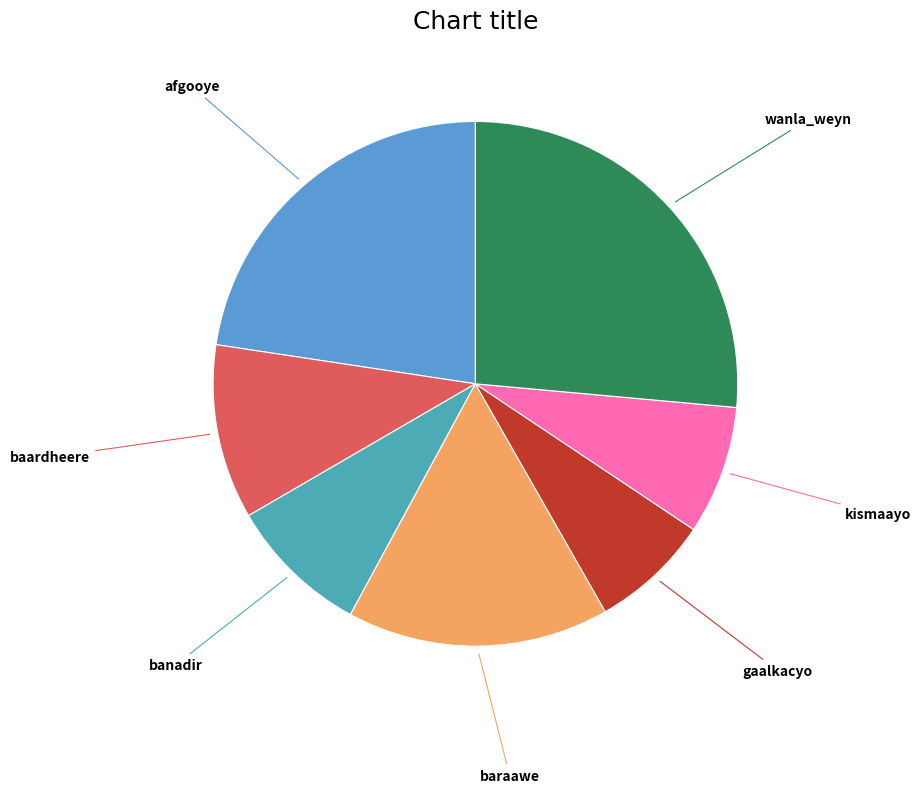

Which slice is the largest?

wanla_weyn